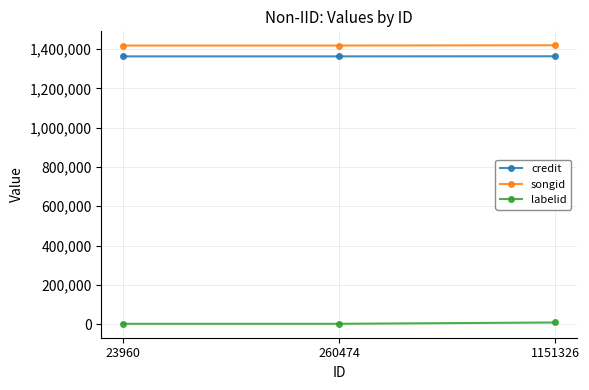

How many labelid values are between 1928 and 8604?

3